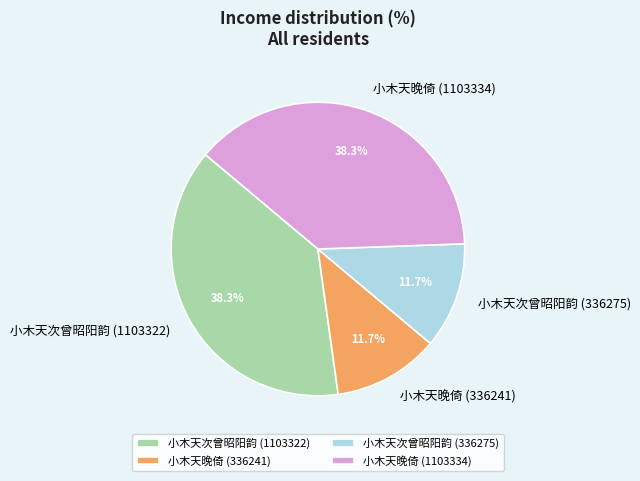

Approximately how many times larger is the value at 小木天晚倚 (1103334) compared to 小木天次曾昭阳韵 (1103322)?

1.0